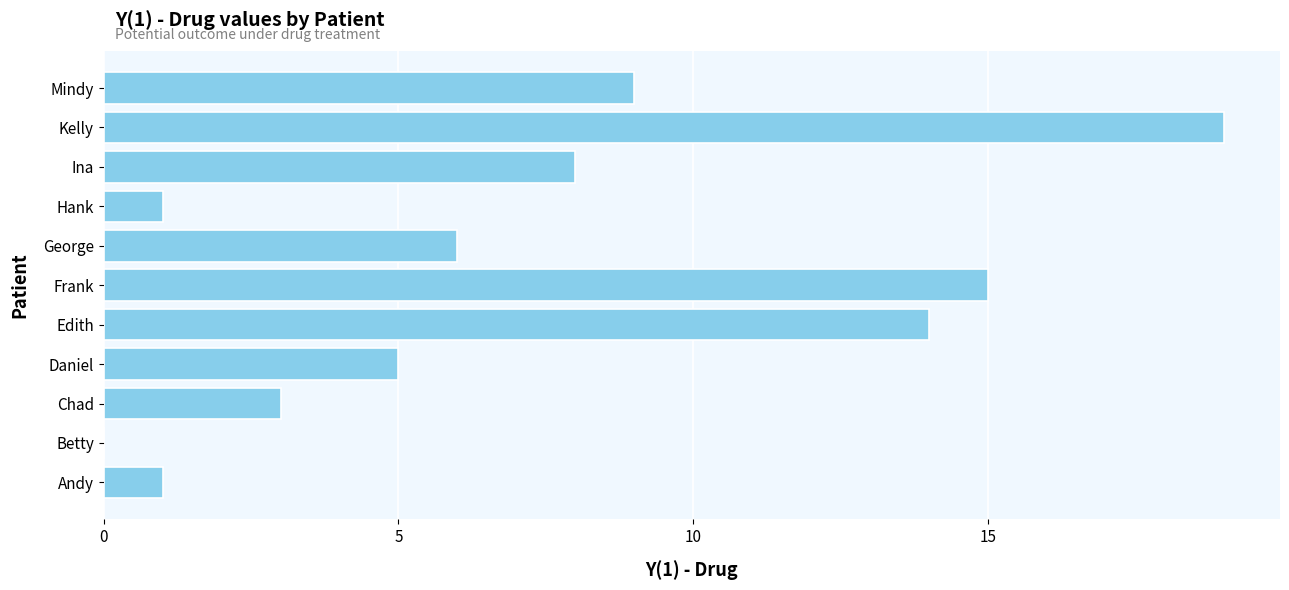

Approximately how many times larger is the value at George compared to Kelly?

0.3